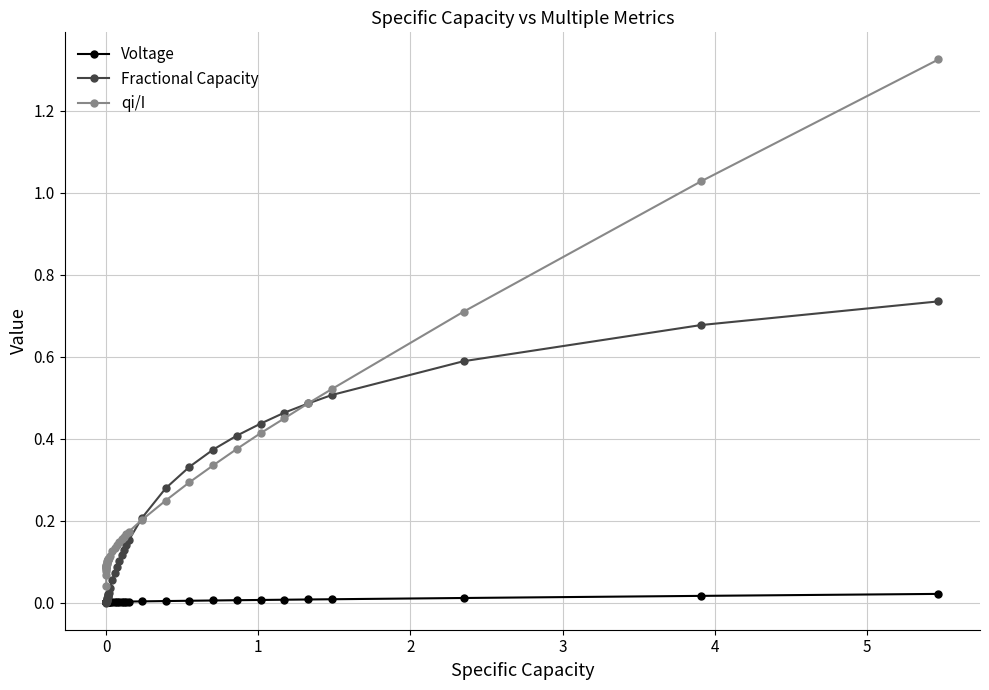

True or false: Voltage has more than 0 points higher than both neighbors.

True